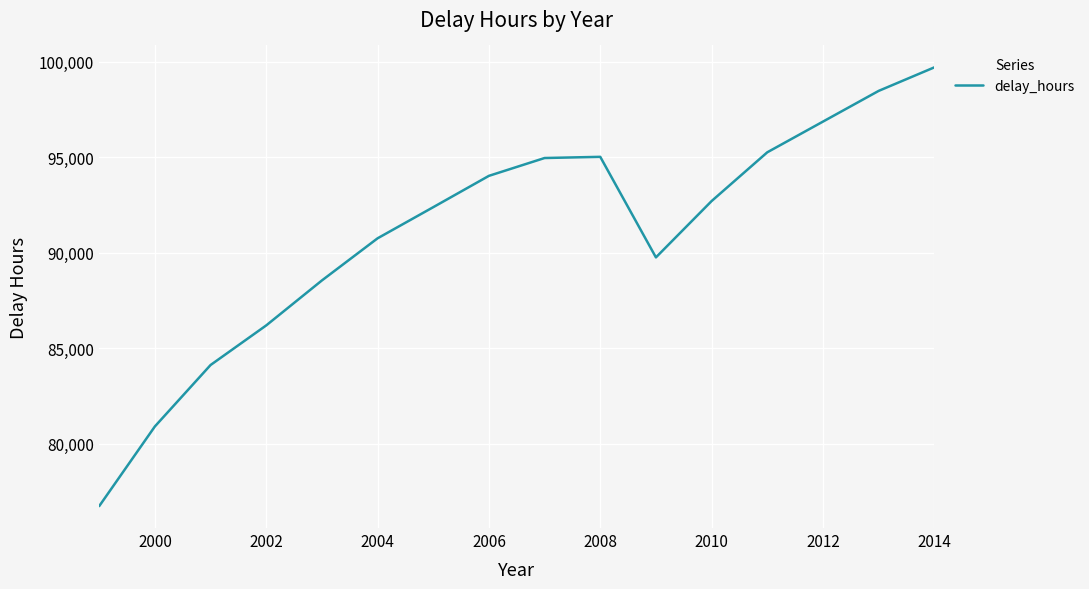

What is the difference between the maximum and minimum values?

22981